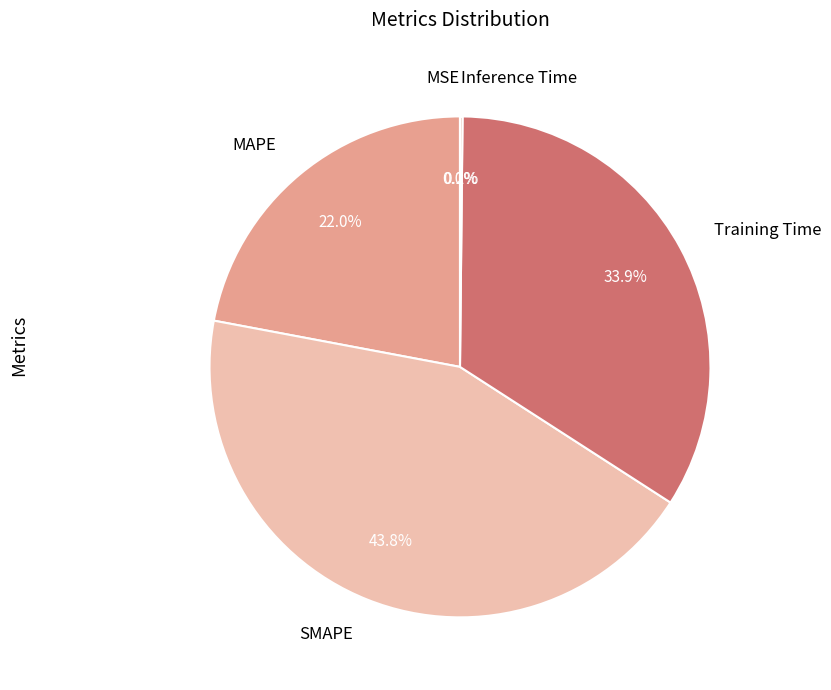

To the nearest percent, what is the average slice percentage?

20%